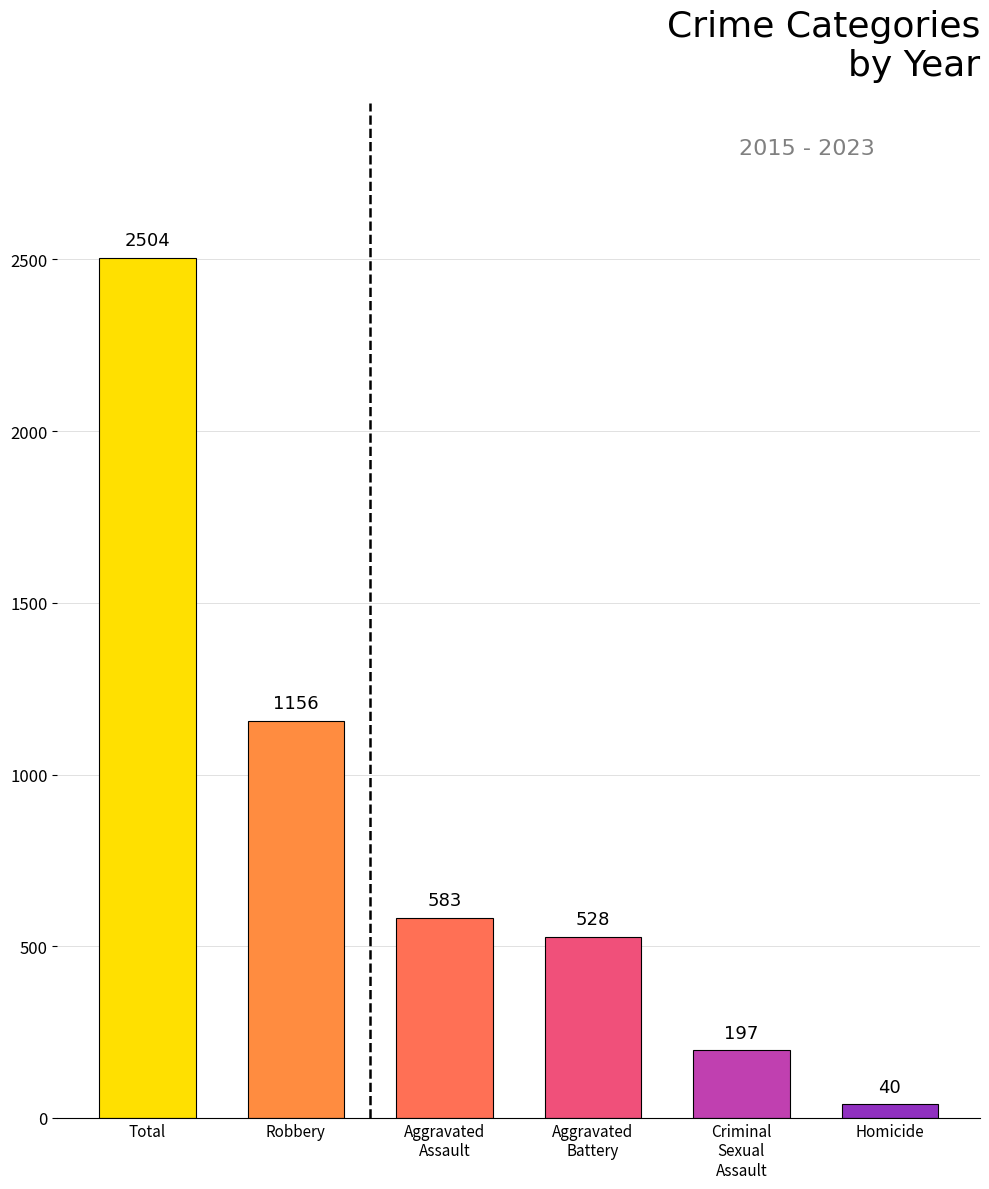

What is the label of the 1st bar from the right?

Homicide